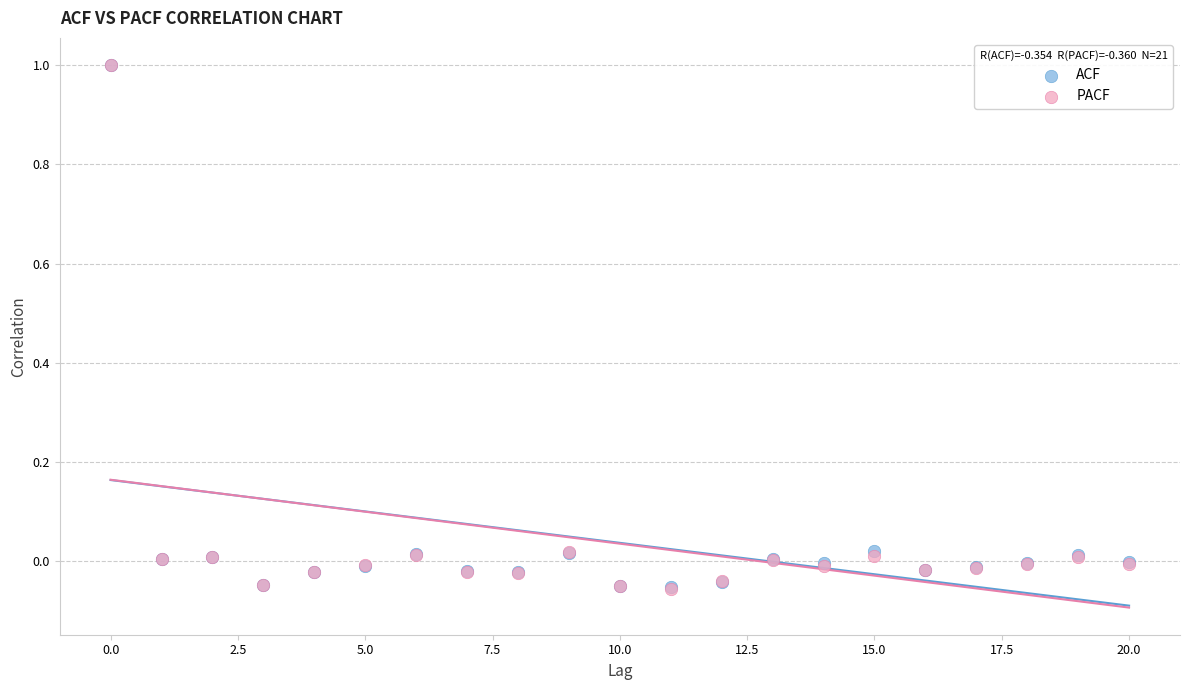

What are all the series names shown in the legend?

ACF, PACF